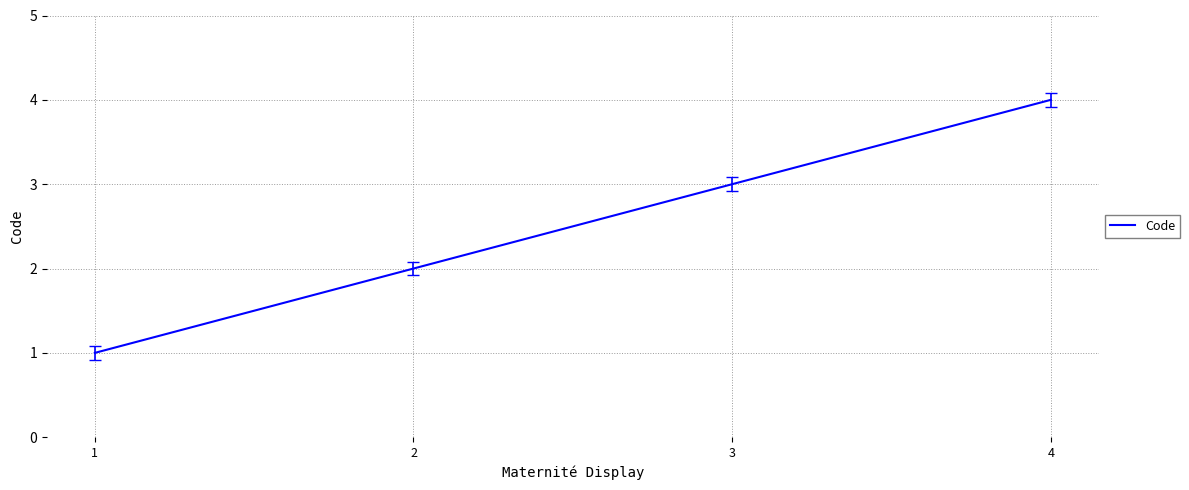

What is the difference between the values at 4 and 2?

2